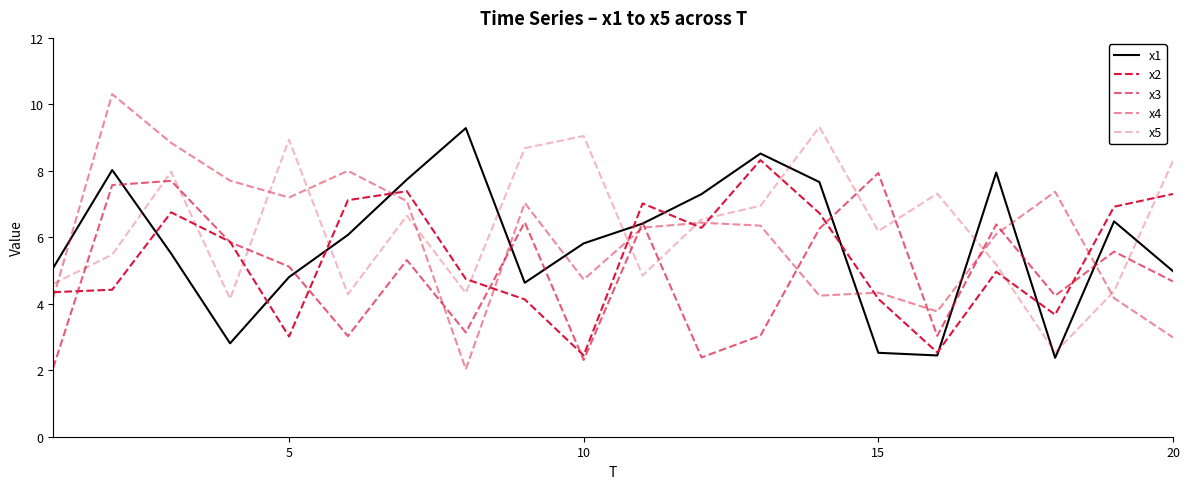

Does the chart have visible grid lines?

No